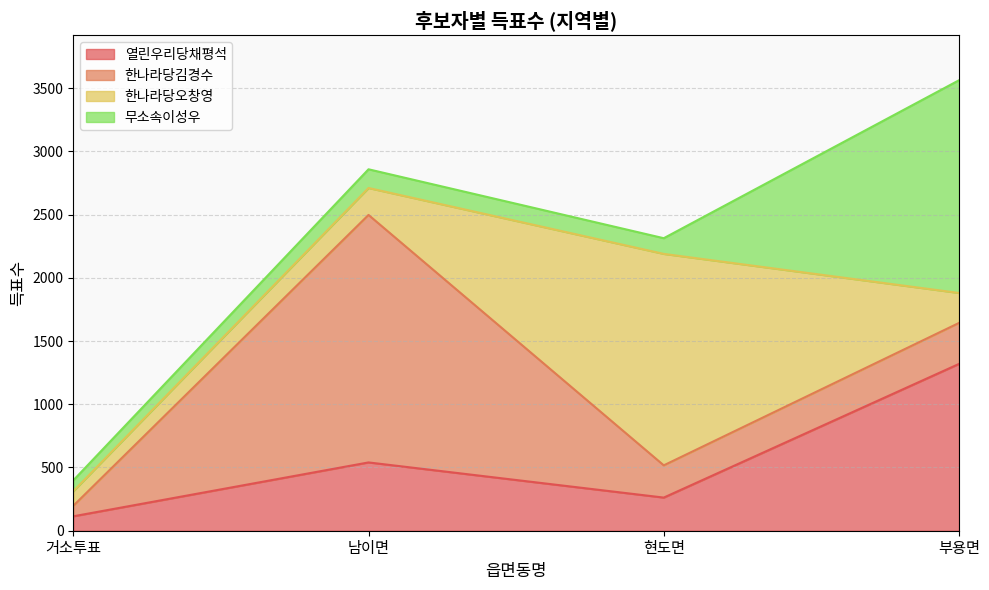

At which category does 한나라당김경수 reach its first local peak?

남이면